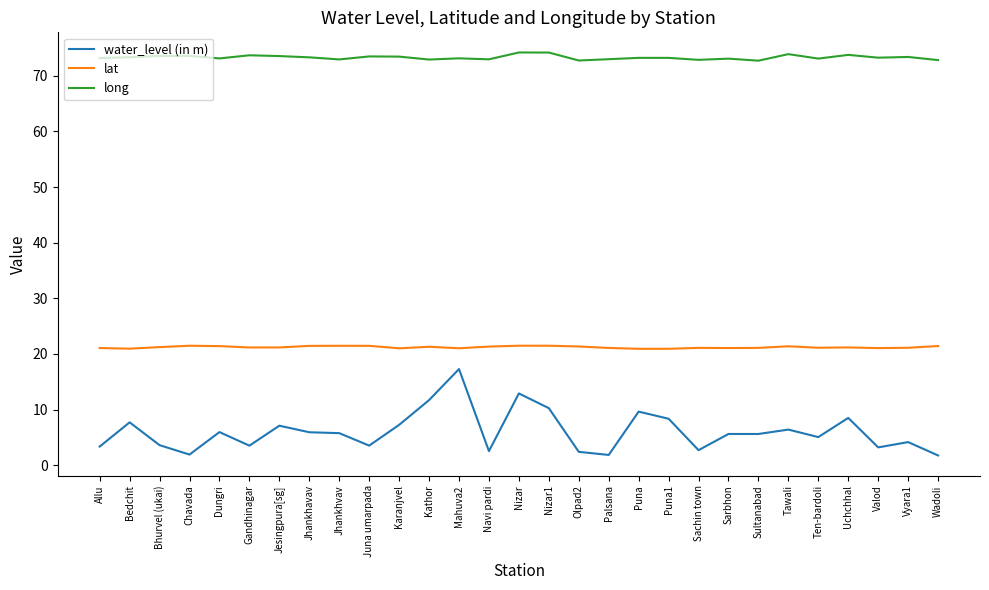

At which category does water_level (in m) reach its first local valley?

Chavada